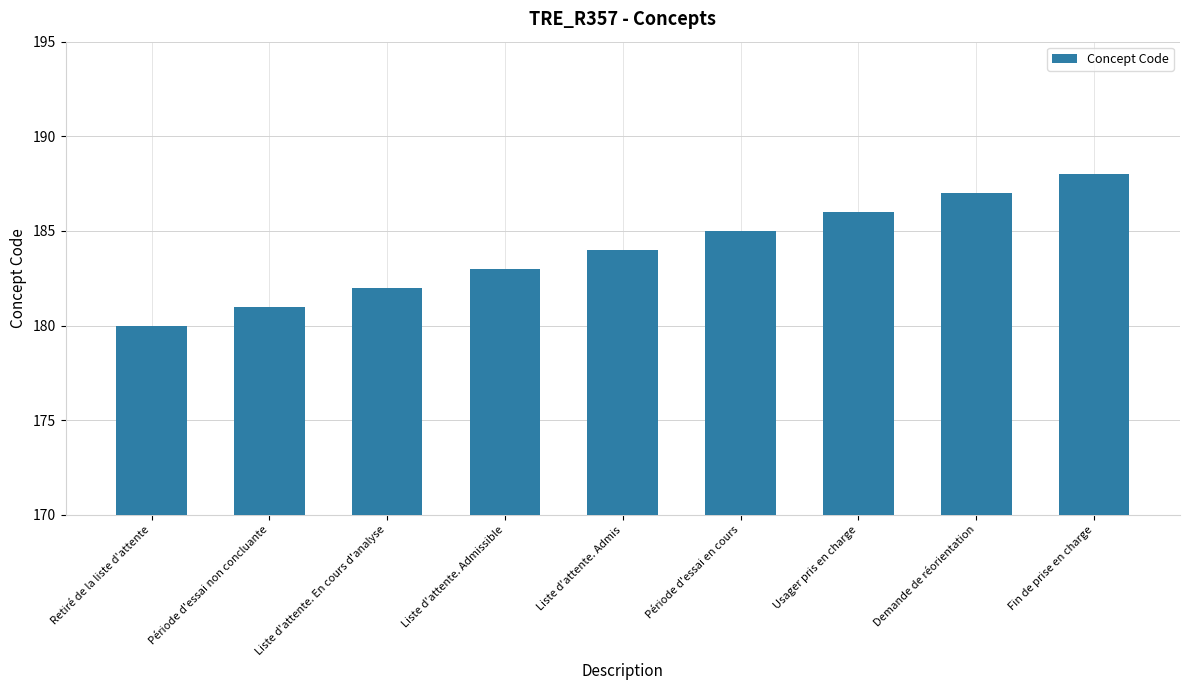

Reading left to right, extract all data points from this chart.

180	181	182	183	184	185	186	187	188